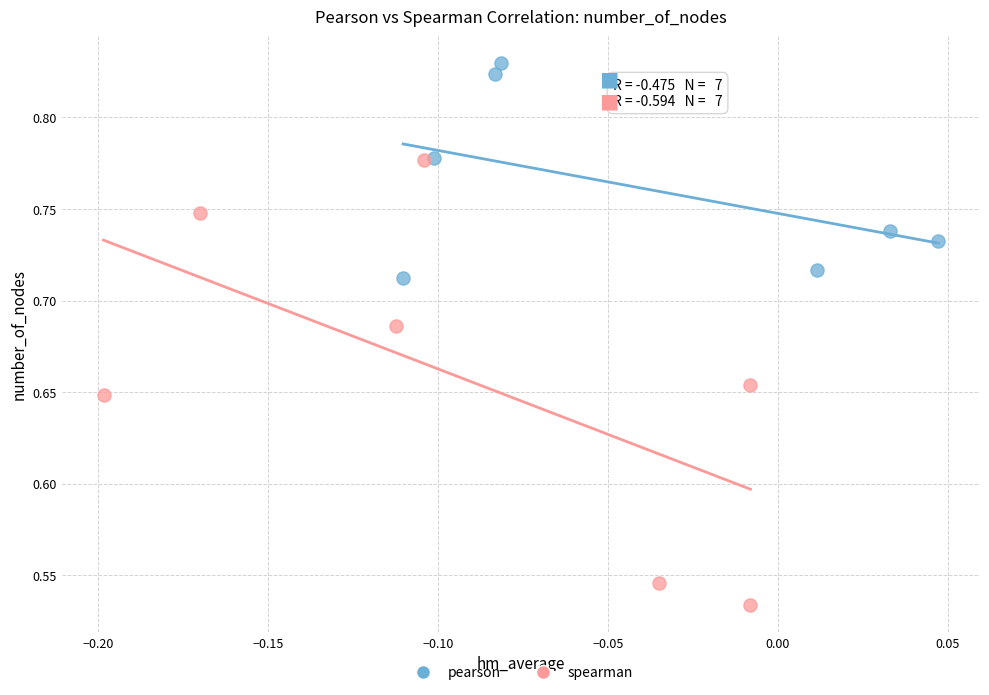

Which series has the largest Y range (max minus min)?

spearman